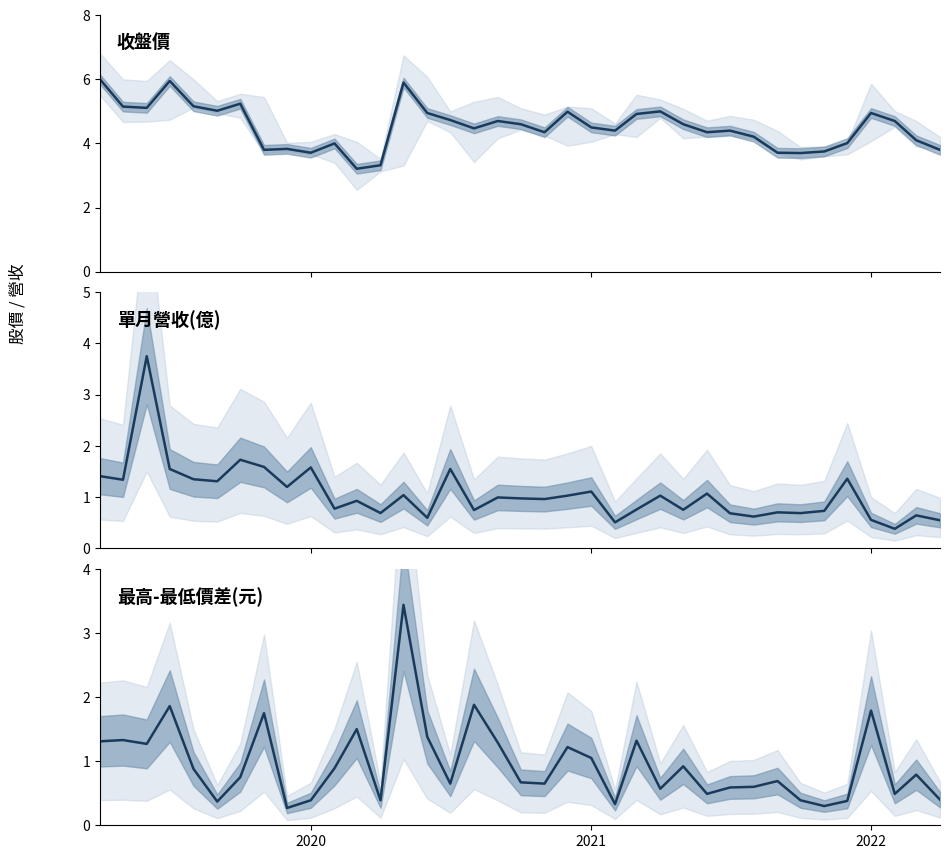

Is the value of 收盤價 at 35 greater than the value of 最高-最低(元) at 30?

Yes